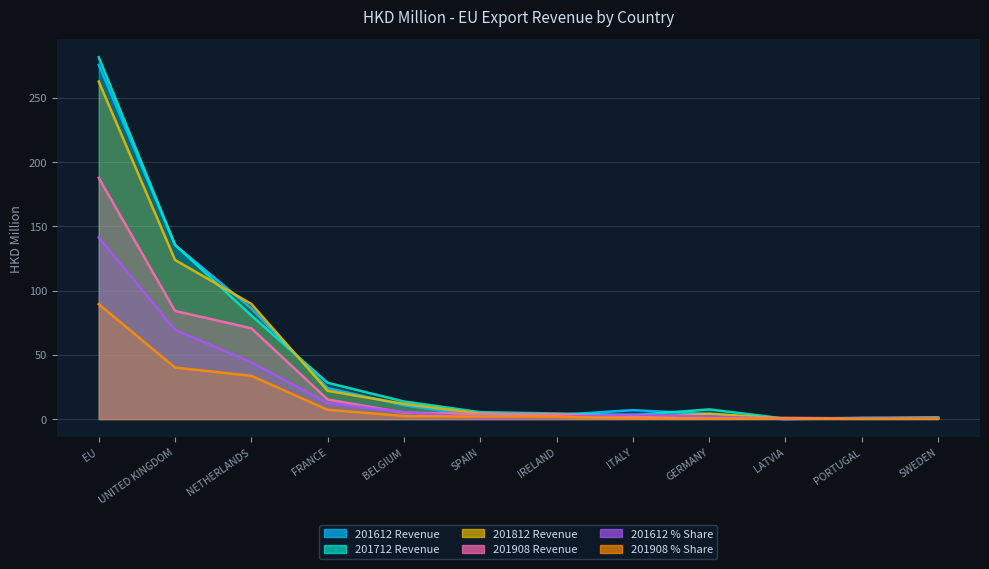

Does the chart have visible grid lines?

Yes